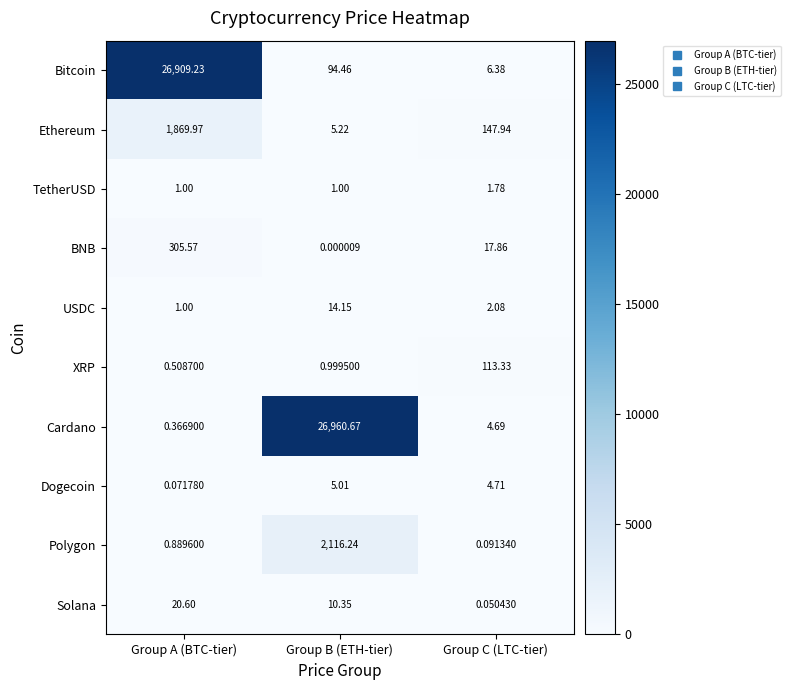

Where is Cardano nearest to the value 13480?

Group C (LTC-tier)